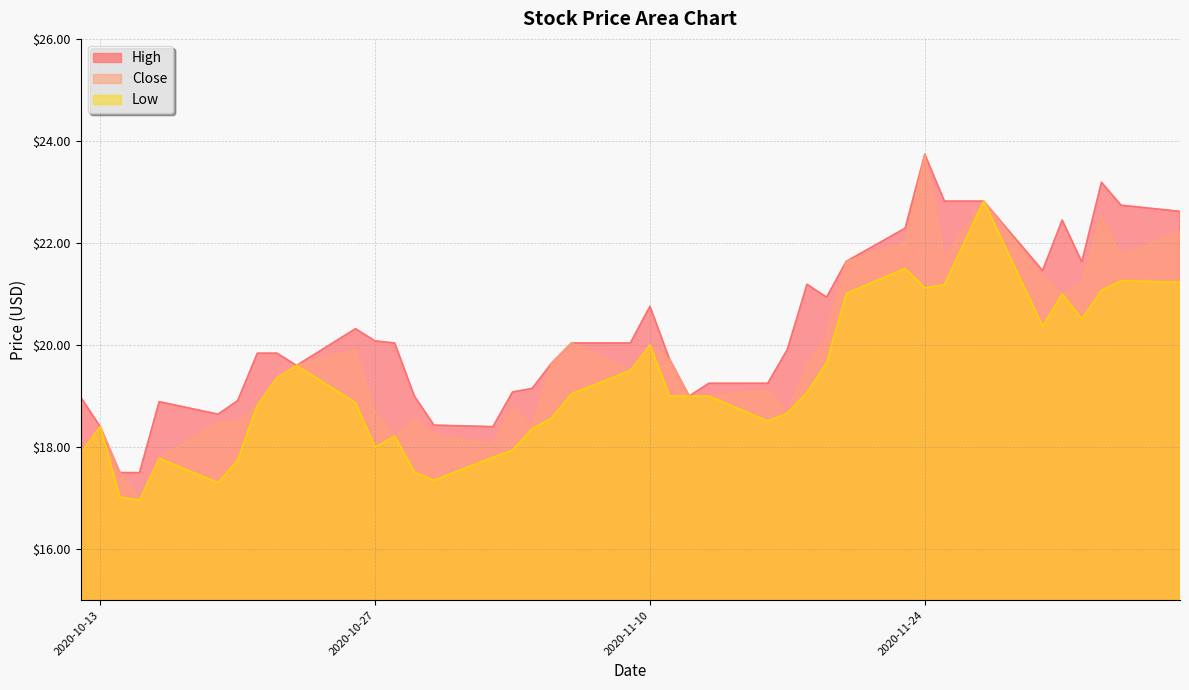

Reading right to left, list all the values displayed in this chart.

High: 2020-12-07=22.6	2020-12-04=22.7	2020-12-03=23.2	2020-12-02=21.6	2020-12-01=22.5	2020-11-30=21.5	2020-11-27=22.8	2020-11-25=22.8	2020-11-24=23.7	2020-11-23=22.3	2020-11-20=21.6	2020-11-19=20.9	2020-11-18=21.2	2020-11-17=19.9	2020-11-16=19.2	2020-11-13=19.2	2020-11-12=19.0	2020-11-11=19.7	2020-11-10=20.8	2020-11-09=20.0	2020-11-06=20.0	2020-11-05=19.6	2020-11-04=19.1	2020-11-03=19.1	2020-11-02=18.4	2020-10-30=18.4	2020-10-29=19.0	2020-10-28=20.0	2020-10-27=20.1	2020-10-26=20.3	2020-10-23=19.6	2020-10-22=19.8	2020-10-21=19.8	2020-10-20=18.9	2020-10-19=18.6	2020-10-16=18.9	2020-10-15=17.5	2020-10-14=17.5	2020-10-13=18.4	2020-10-12=19.0
Close: 2020-12-07=22.2	2020-12-04=21.8	2020-12-03=22.5	2020-12-02=21.2	2020-12-01=21.0	2020-11-30=21.4	2020-11-27=22.8	2020-11-25=21.7	2020-11-24=23.7	2020-11-23=22.0	2020-11-20=21.6	2020-11-19=20.2	2020-11-18=19.6	2020-11-17=18.7	2020-11-16=19.1	2020-11-13=19.0	2020-11-12=19.0	2020-11-11=19.7	2020-11-10=20.0	2020-11-09=19.5	2020-11-06=20.0	2020-11-05=19.6	2020-11-04=18.4	2020-11-03=18.8	2020-11-02=18.0	2020-10-30=18.2	2020-10-29=18.5	2020-10-28=18.2	2020-10-27=18.7	2020-10-26=19.9	2020-10-23=19.6	2020-10-22=19.4	2020-10-21=18.8	2020-10-20=18.5	2020-10-19=18.5	2020-10-16=17.8	2020-10-15=17.0	2020-10-14=17.5	2020-10-13=18.4	2020-10-12=17.9
Low: 2020-12-07=21.2	2020-12-04=21.3	2020-12-03=21.1	2020-12-02=20.5	2020-12-01=21.0	2020-11-30=20.4	2020-11-27=22.8	2020-11-25=21.2	2020-11-24=21.1	2020-11-23=21.5	2020-11-20=21.0	2020-11-19=19.6	2020-11-18=19.1	2020-11-17=18.7	2020-11-16=18.5	2020-11-13=19.0	2020-11-12=19.0	2020-11-11=19.0	2020-11-10=20.0	2020-11-09=19.5	2020-11-06=19.0	2020-11-05=18.6	2020-11-04=18.4	2020-11-03=17.9	2020-11-02=17.8	2020-10-30=17.4	2020-10-29=17.5	2020-10-28=18.2	2020-10-27=18.0	2020-10-26=18.9	2020-10-23=19.6	2020-10-22=19.4	2020-10-21=18.8	2020-10-20=17.7	2020-10-19=17.3	2020-10-16=17.8	2020-10-15=17.0	2020-10-14=17.0	2020-10-13=18.4	2020-10-12=17.9